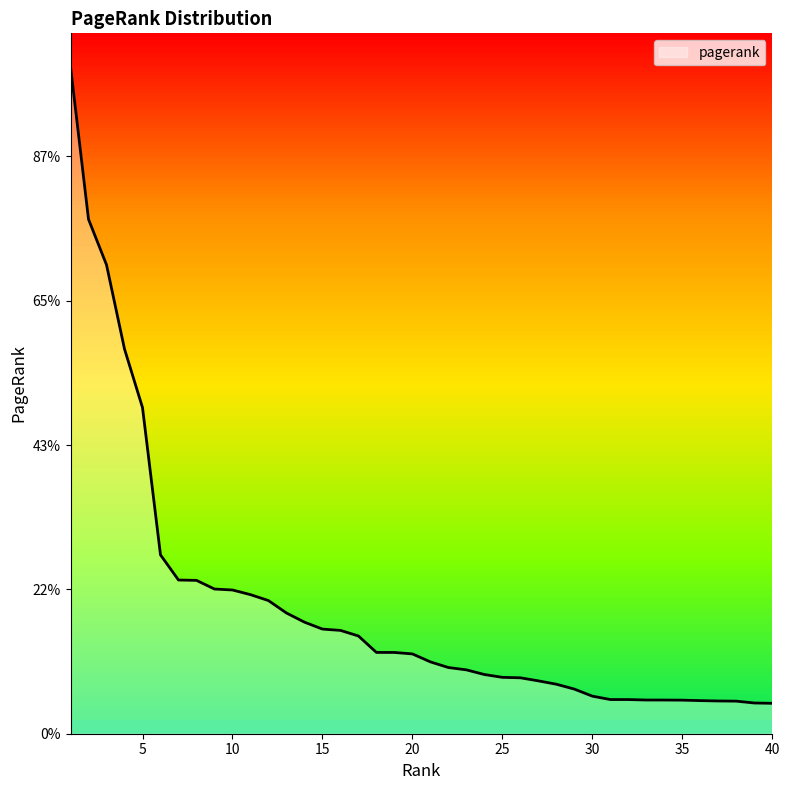

At which category does the chart reach its minimum across all series?

40